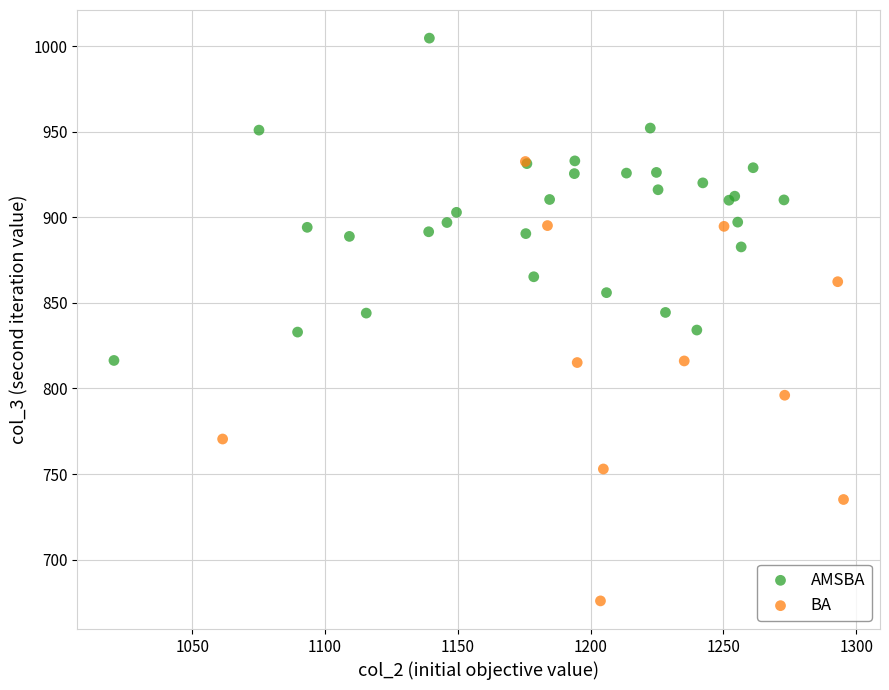

Which series contains the highest Y value?

AMSBA